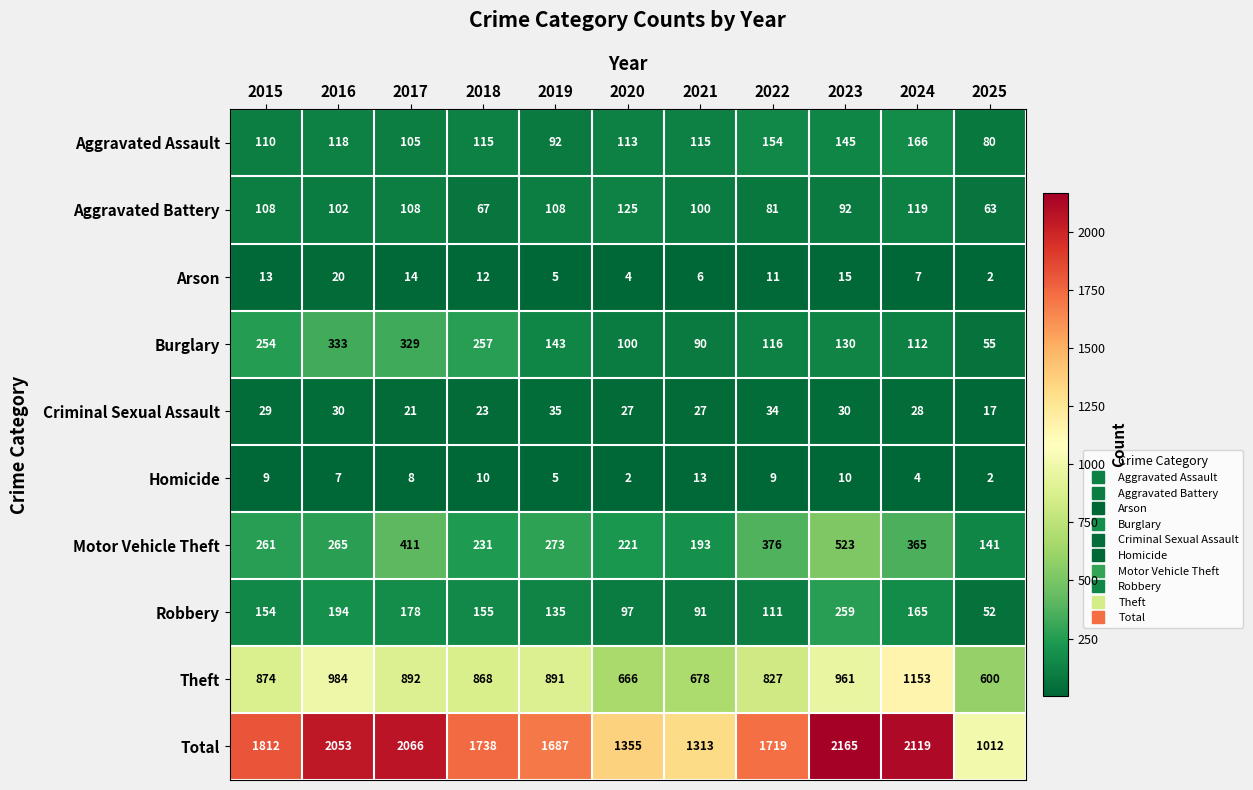

At which label is Homicide closest to 7?

2016